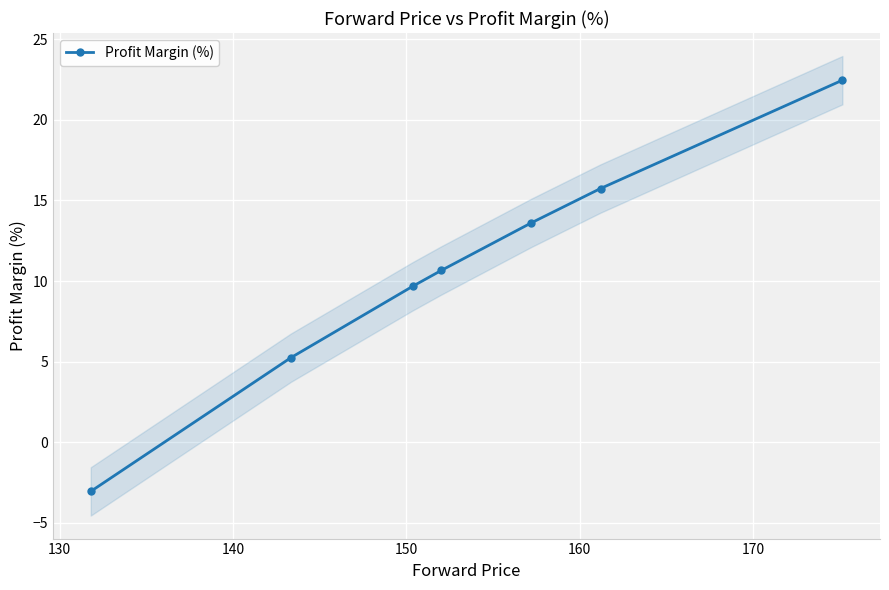

What is the highest value of the Profit Margin (%) series?

22.5